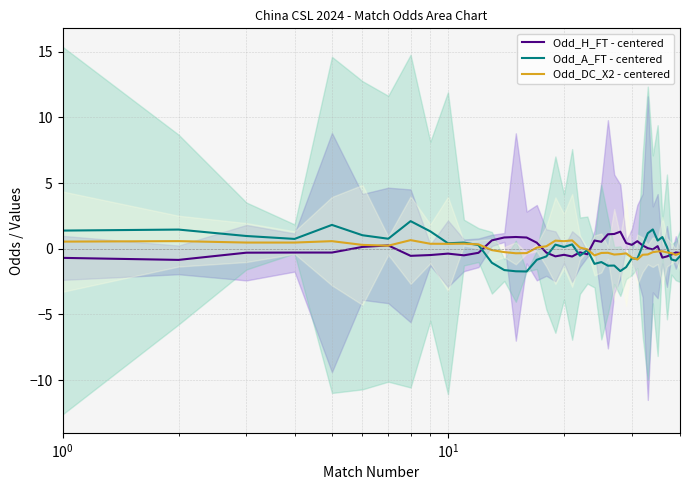

What is the maximum value shown in the chart?

2.1